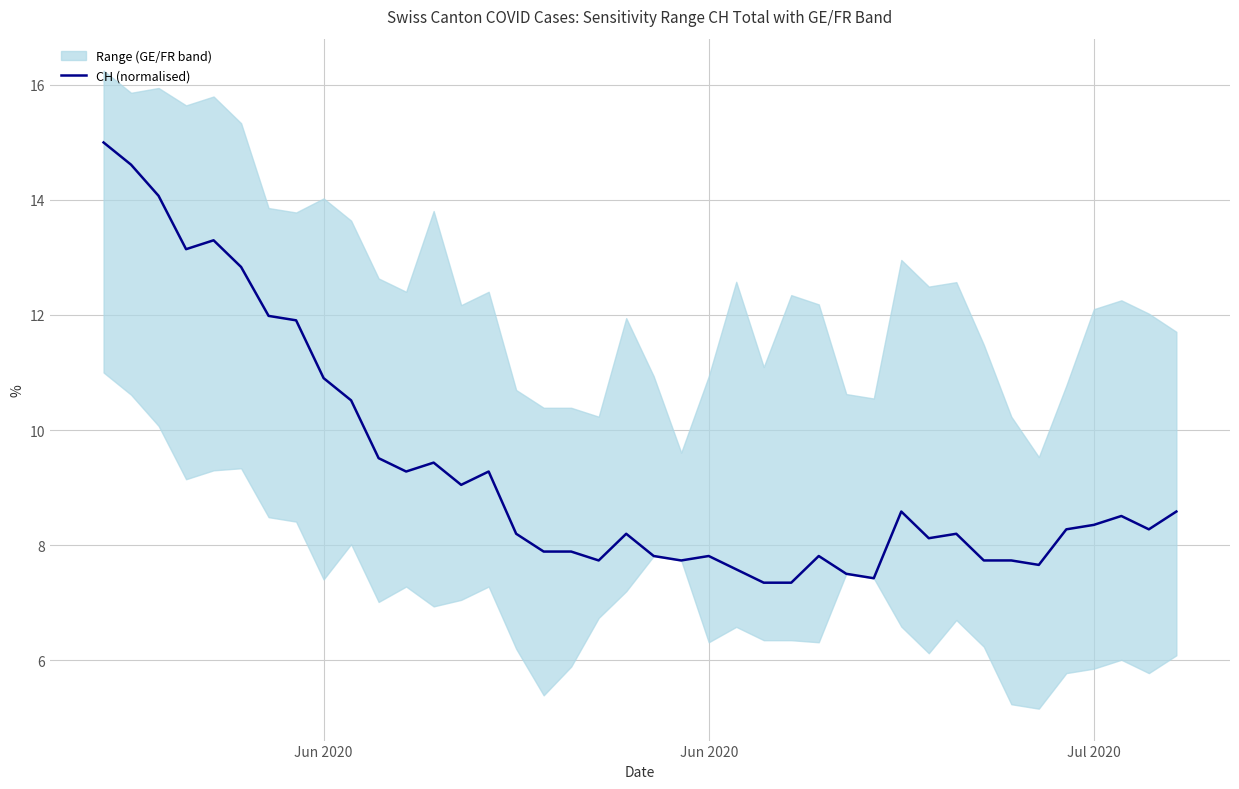

At which label does the data first exceed 8?

Jun 2020